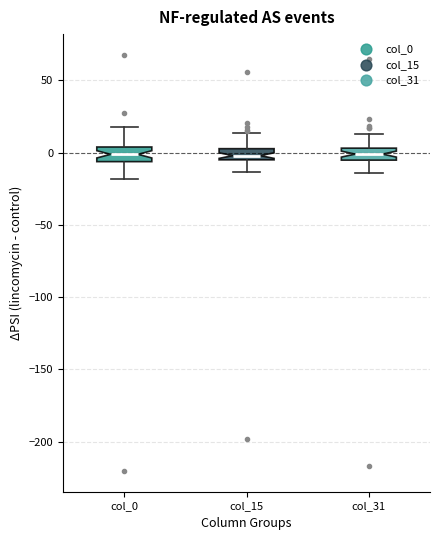

Where does the lower whisker of the box for col_15 end on the y-axis? The values are not printed on the chart, so give them approximately, as read against the axis.

-15